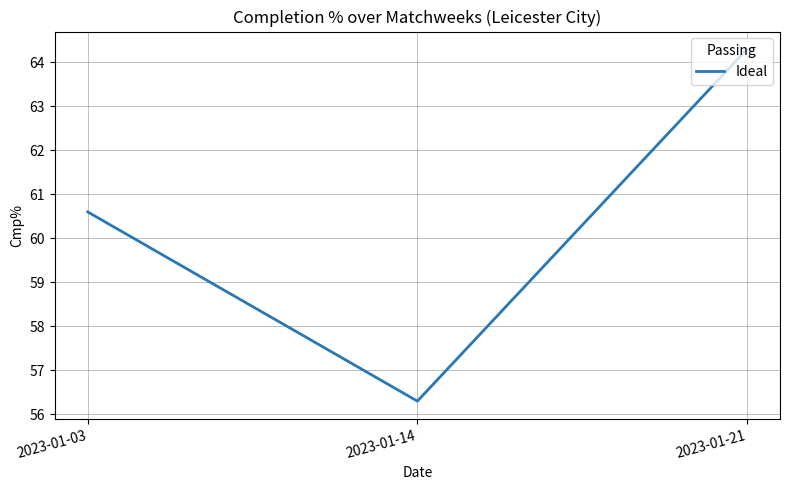

What is the difference between the maximum and minimum values?

8.0